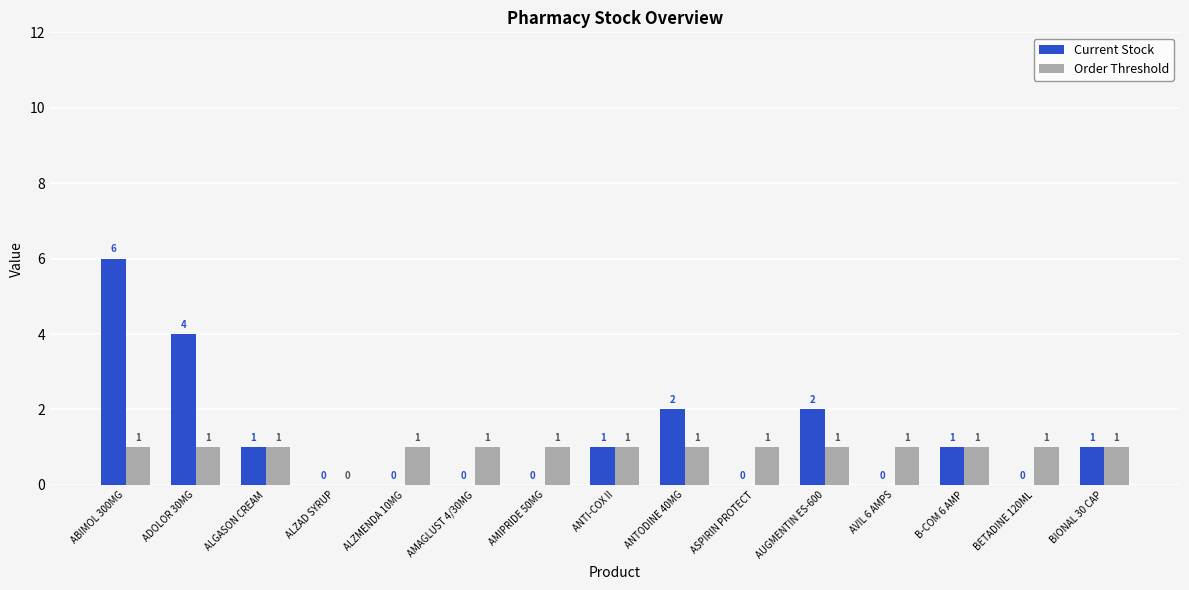

Which series has the largest total across all categories?

Current Stock